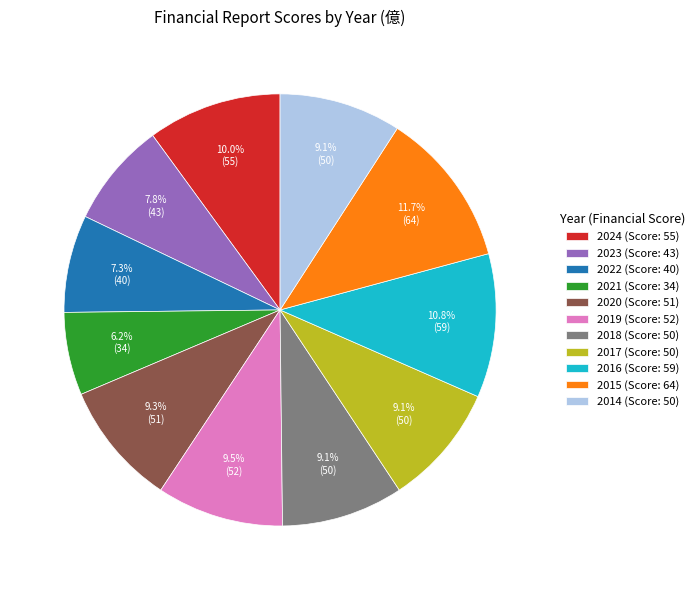

True or false: 2017 accounts for 22% of the total.

False